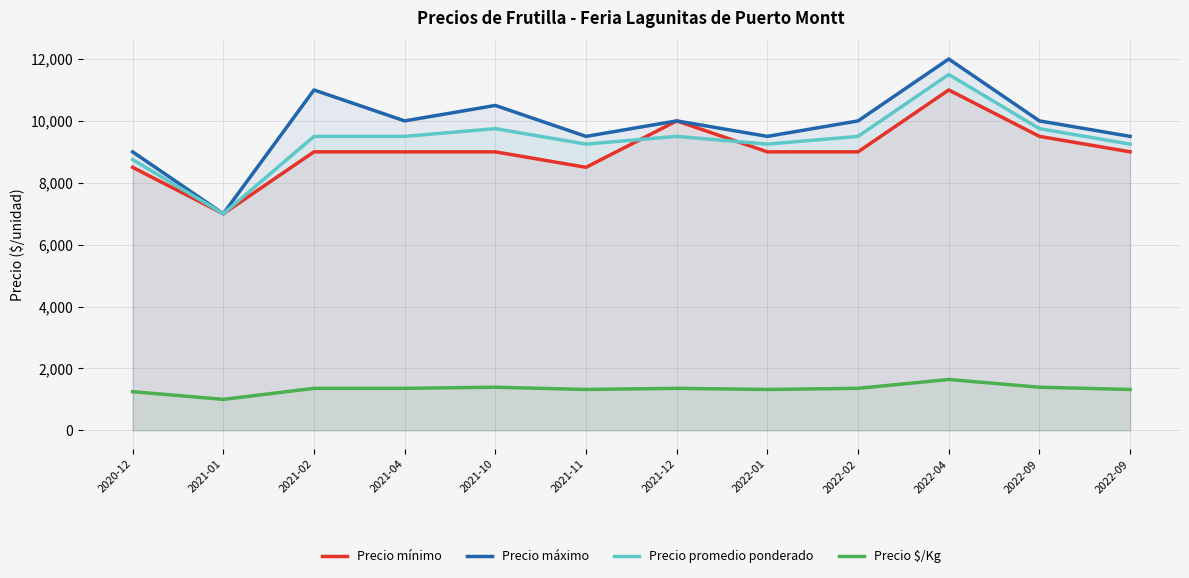

Reading left to right, extract all data points from this chart.

Precio mínimo: 2020-12=8500	2021-01=7000	2021-02=9000	2021-04=9000	2021-10=9000	2021-11=8500	2021-12=10000	2022-01=9000	2022-02=9000	2022-04=11000	2022-09=9500	2022-09=9000
Precio máximo: 2020-12=9000	2021-01=7000	2021-02=11000	2021-04=10000	2021-10=10500	2021-11=9500	2021-12=10000	2022-01=9500	2022-02=10000	2022-04=12000	2022-09=10000	2022-09=9500
Precio promedio ponderado: 2020-12=8750	2021-01=7000	2021-02=9500	2021-04=9500	2021-10=9750	2021-11=9250	2021-12=9500	2022-01=9250	2022-02=9500	2022-04=11500	2022-09=9750	2022-09=9250
Precio $/Kg: 2020-12=1250	2021-01=1000	2021-02=1357	2021-04=1357	2021-10=1393	2021-11=1321	2021-12=1357	2022-01=1321	2022-02=1357	2022-04=1643	2022-09=1393	2022-09=1321